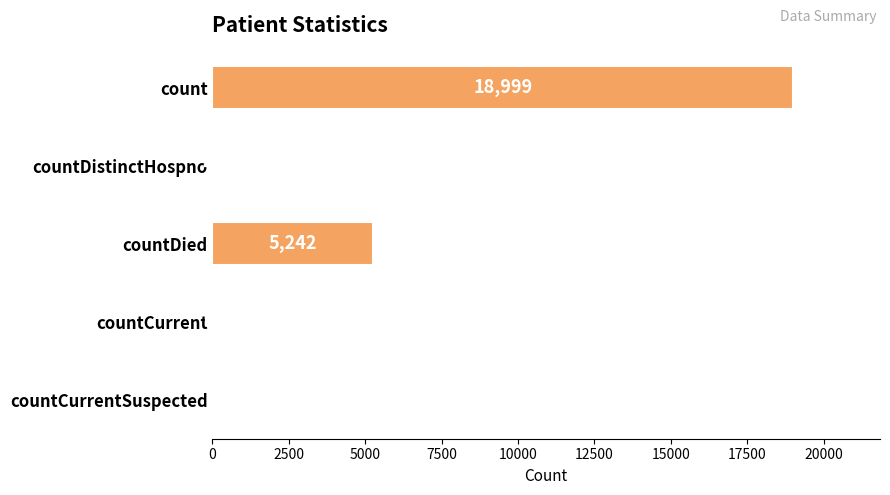

What is the sum of all values?

24347